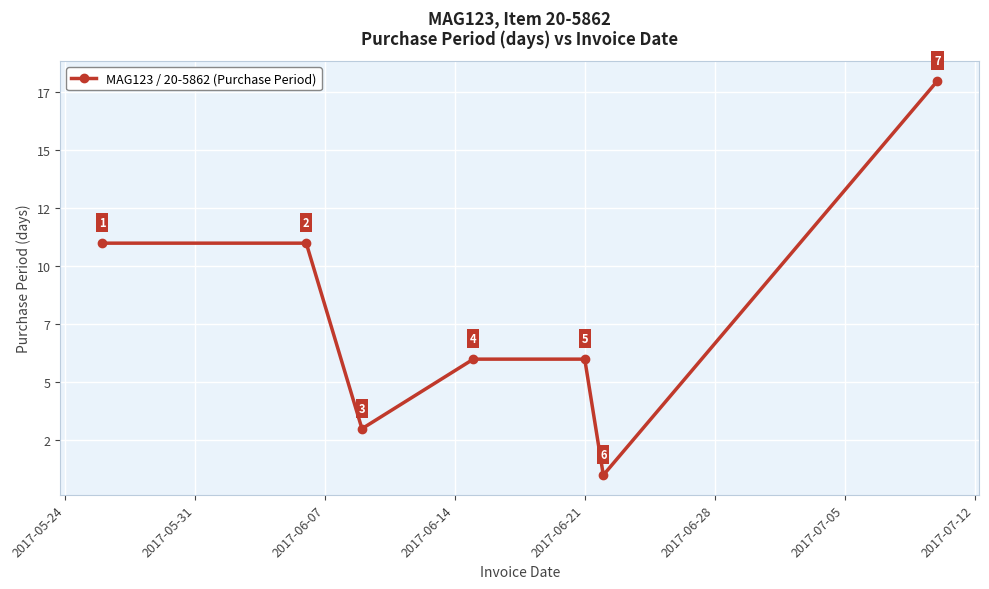

How many points are lower than both their immediate neighbors (excluding endpoints)?

2